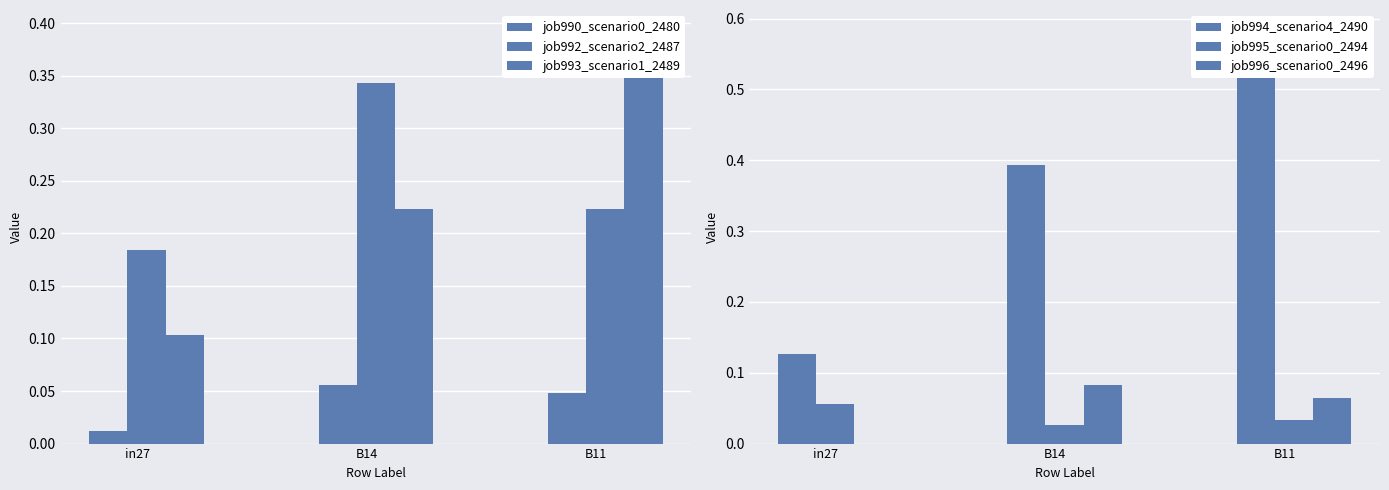

The job993_scenario1_2489 series shows 0.2 at B14. True or false?

True